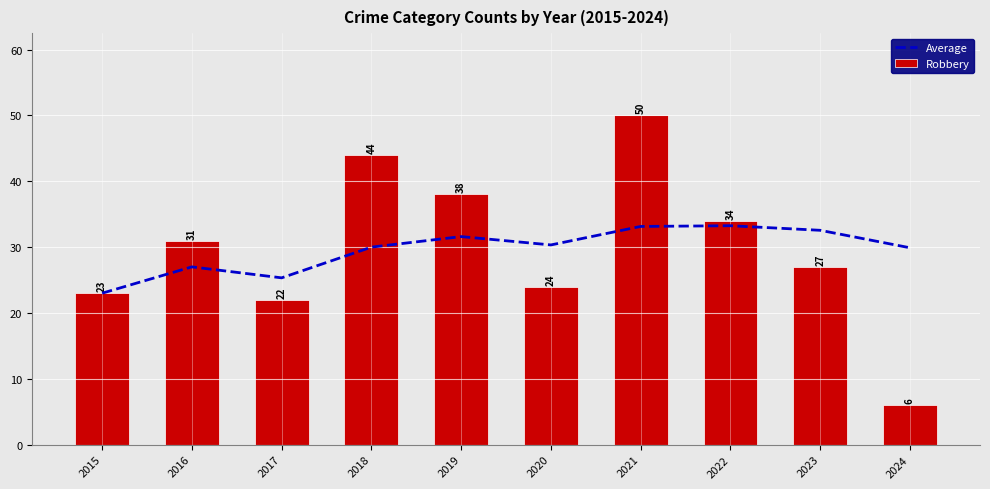

What is the highest value of the Robbery series?

50